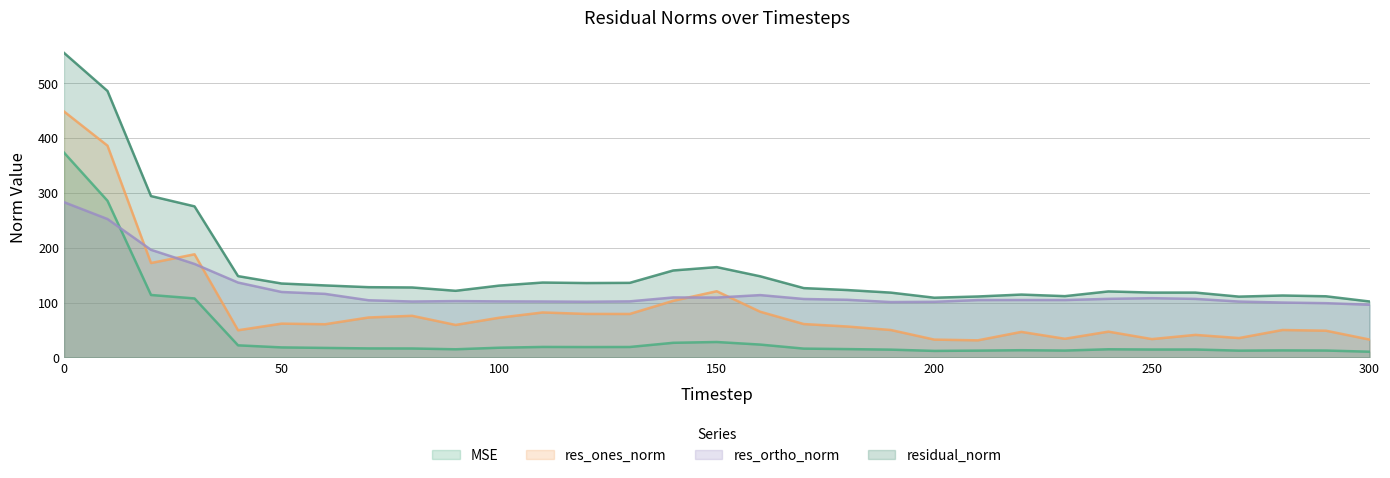

List the series in order of their peak value, lowest first.

res_ortho_norm, MSE, res_ones_norm, residual_norm